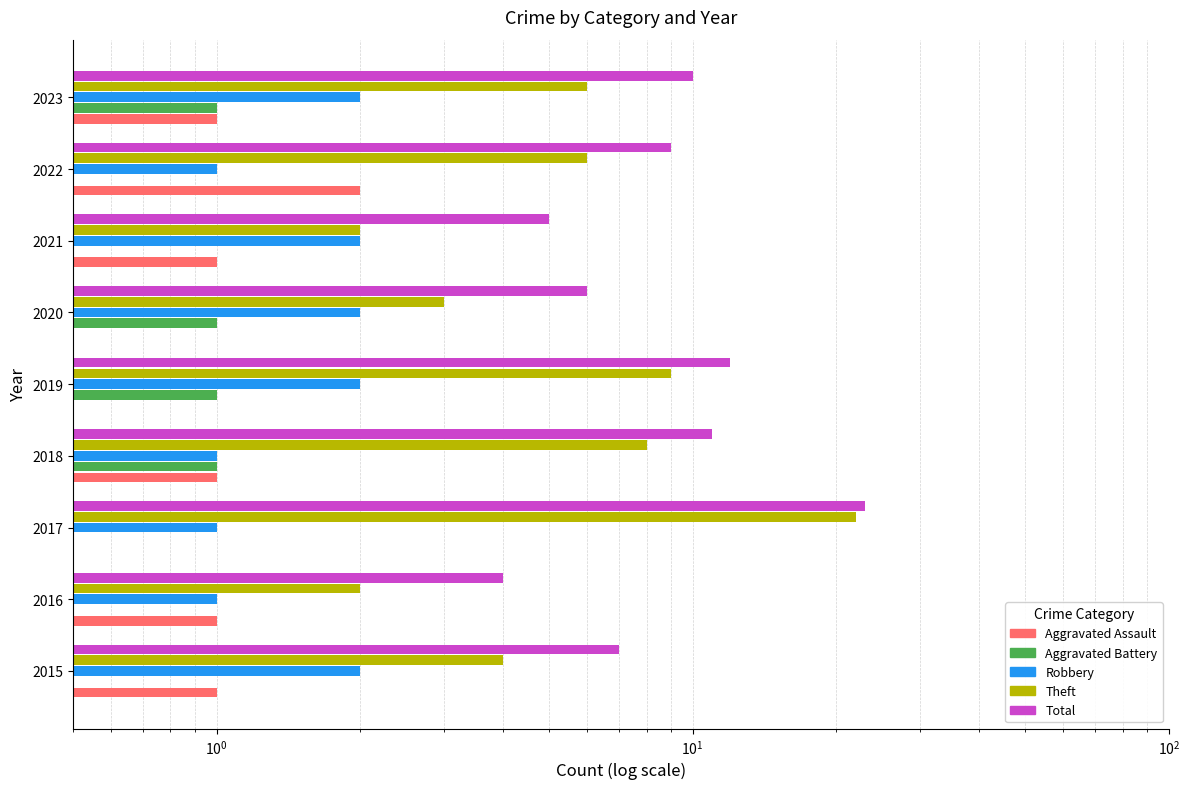

Which series has the widest spread of values?

Theft